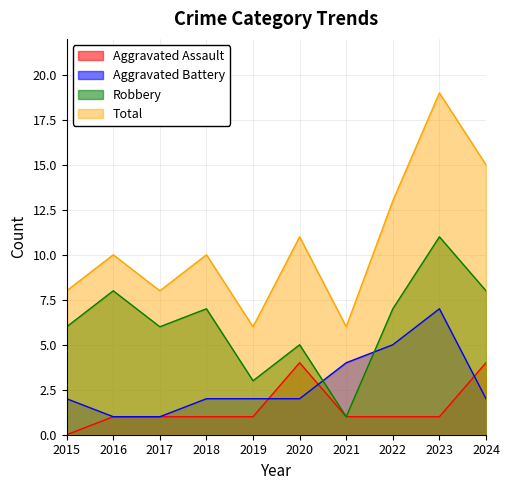

How many lines are shown in the chart?

4